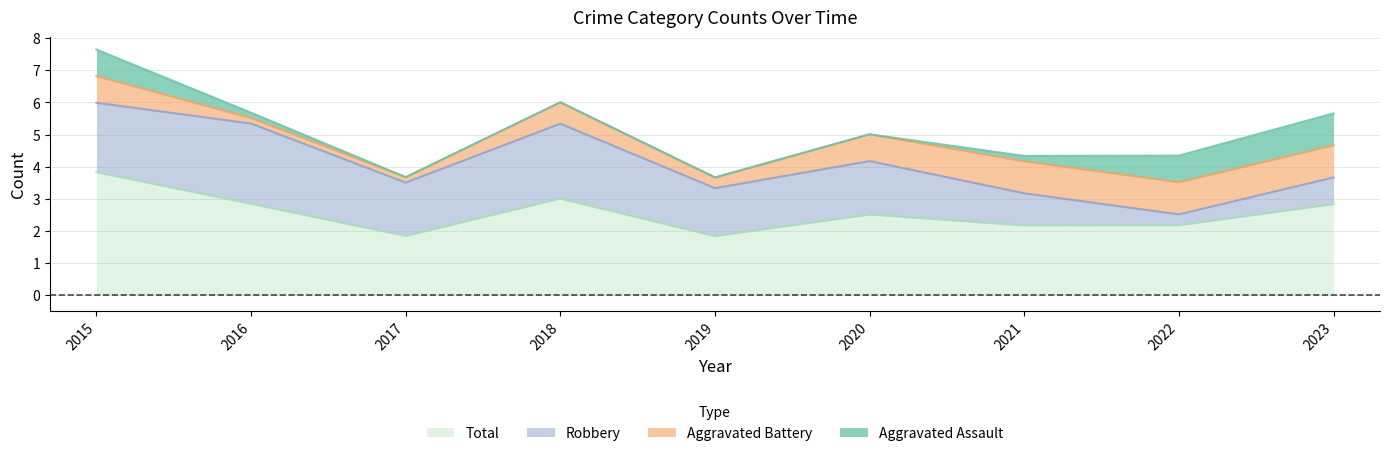

At which category is the sum across all series the highest?

2015